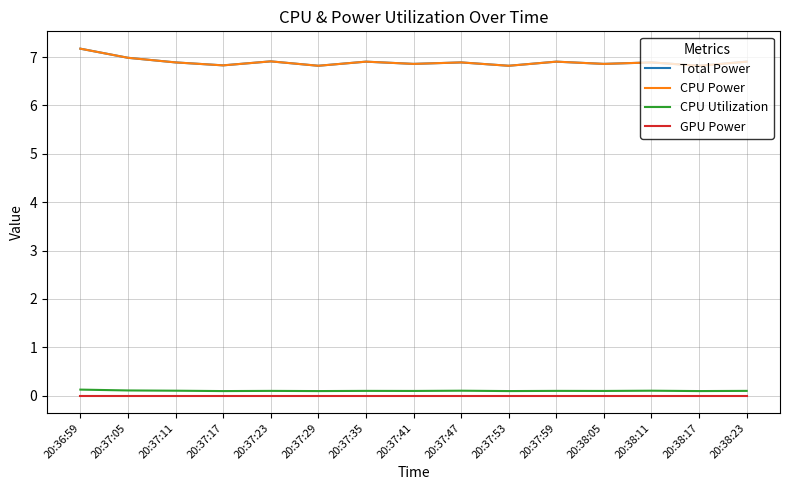

What is the label of the 12th point from the right?

20:37:17